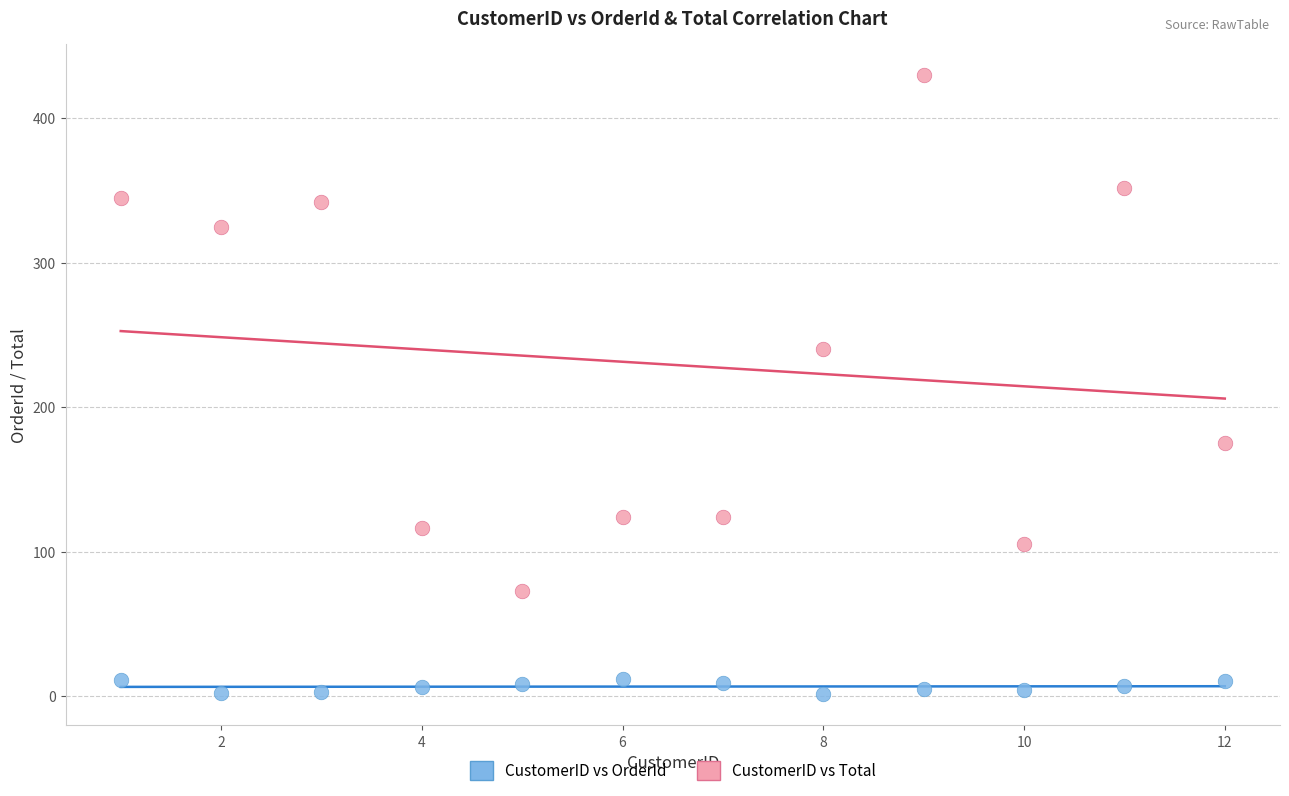

Which series contains the lowest Y value?

CustomerID vs OrderId